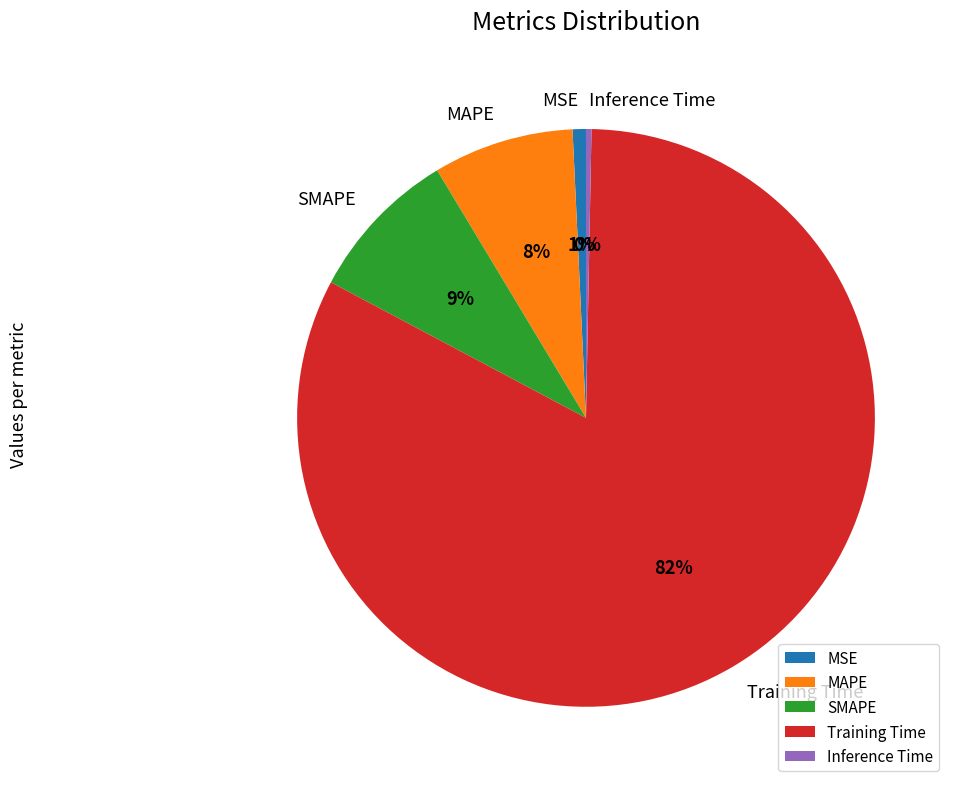

How many segments does this pie chart have?

5